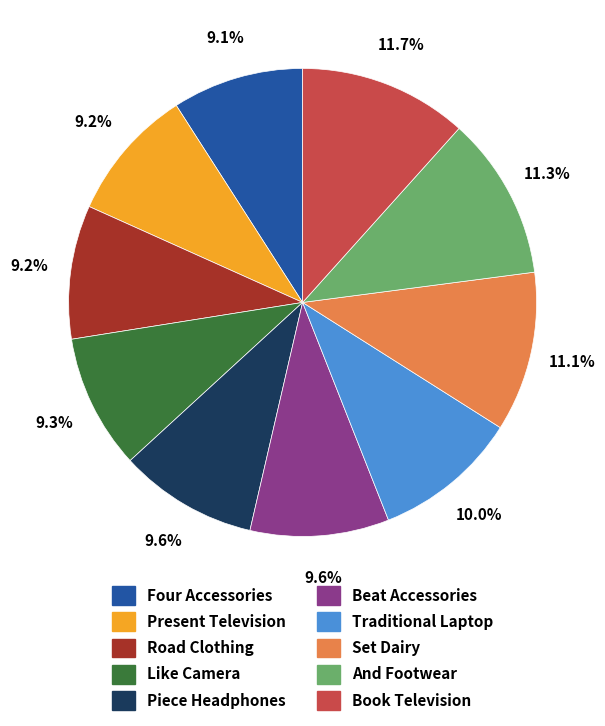

What is the ratio of the value at Present Television to the value at Beat Accessories?

1.0